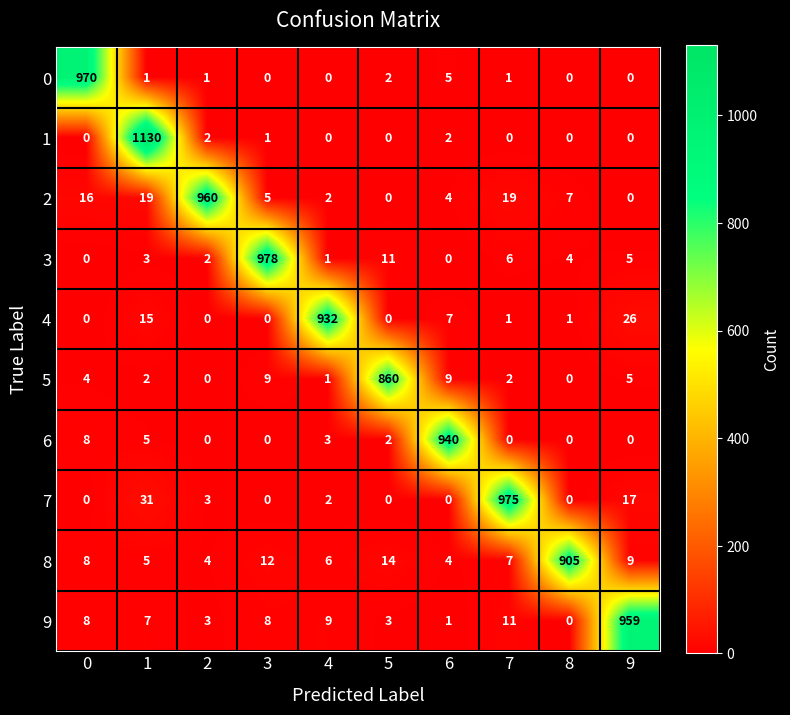

Rank the series by their maximum value, from lowest to highest.

5, 8, 4, 6, 9, 2, 0, 7, 3, 1